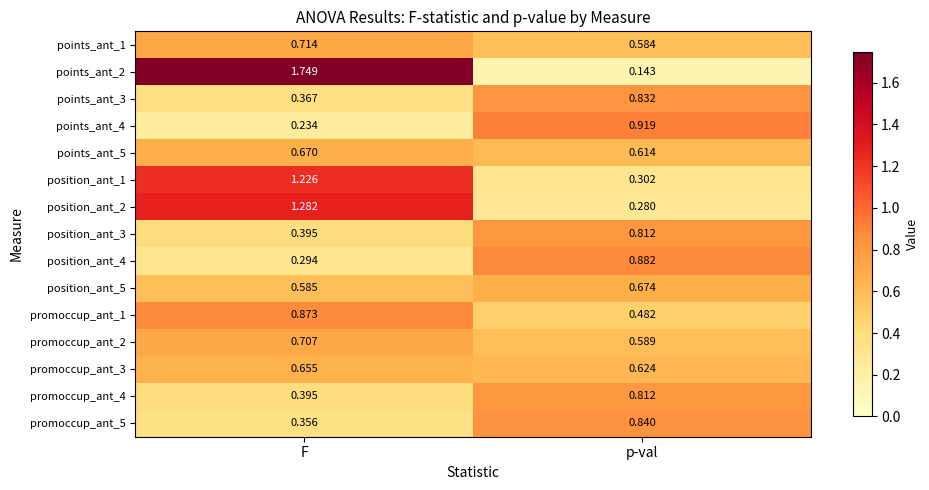

Where does the points_ant_2 series first go above 1?

F